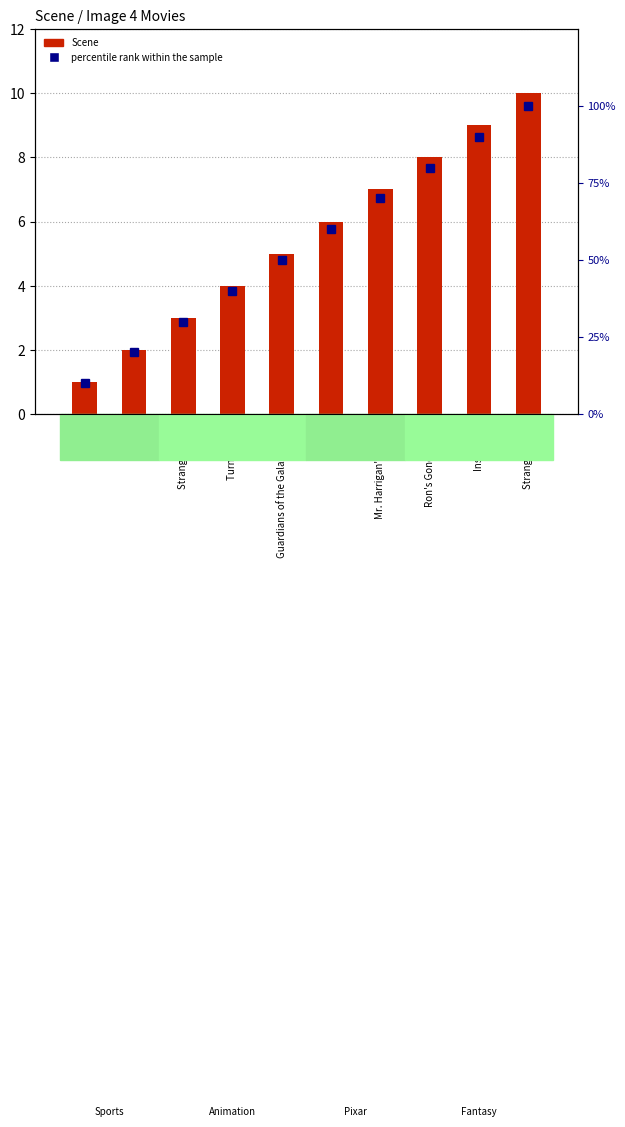

How many values in the percentile rank within the sample series are below 60?

5